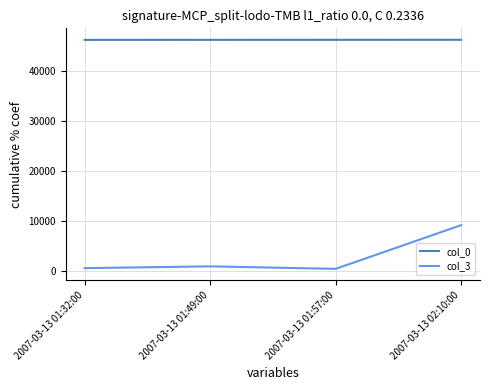

Is the value of col_3 at 2007-03-13 01:32:00 greater than the value of col_0 at 2007-03-13 02:10:00?

No